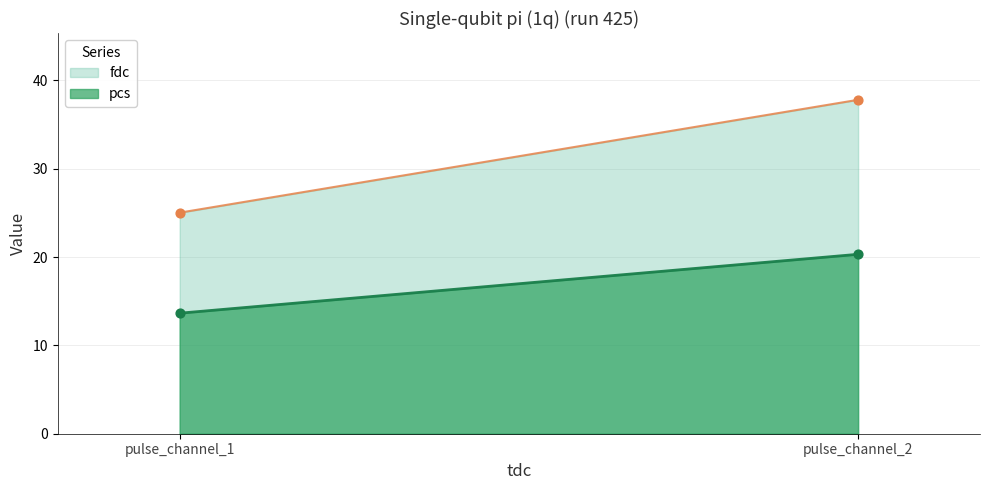

Which series contains the lowest Y value?

pcs